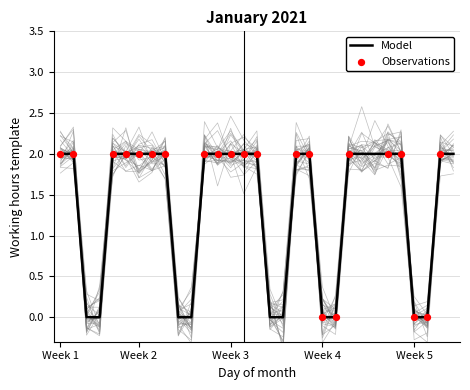

Is it true that Model equals 0 at Week 5?

True